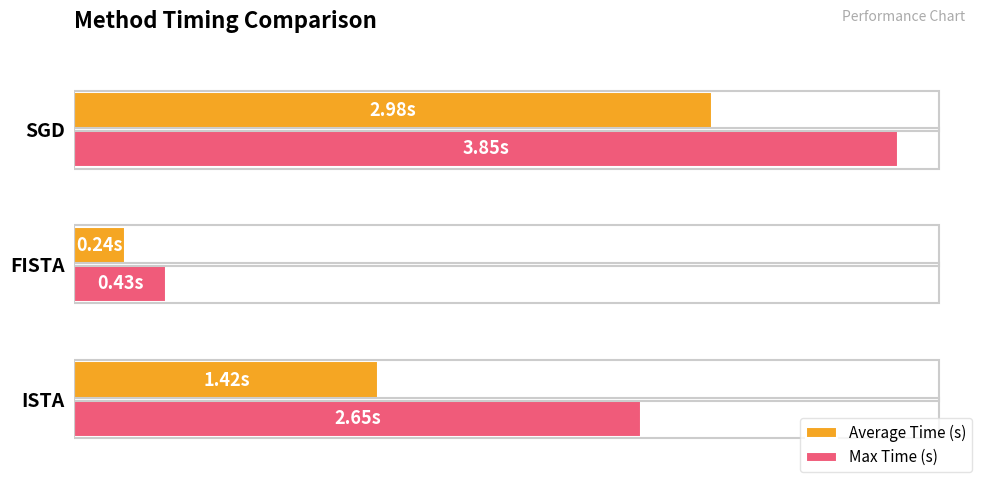

What are all the series names shown in the legend?

Average Time (s), Max Time (s)